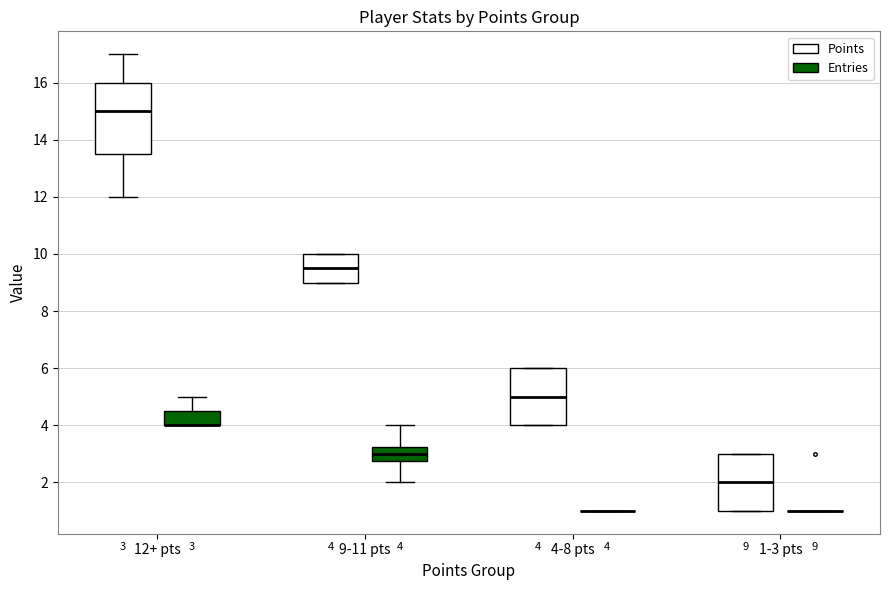

Comparing the boxes themselves (not the whiskers), which one is the tallest?

12+ pts (Points)